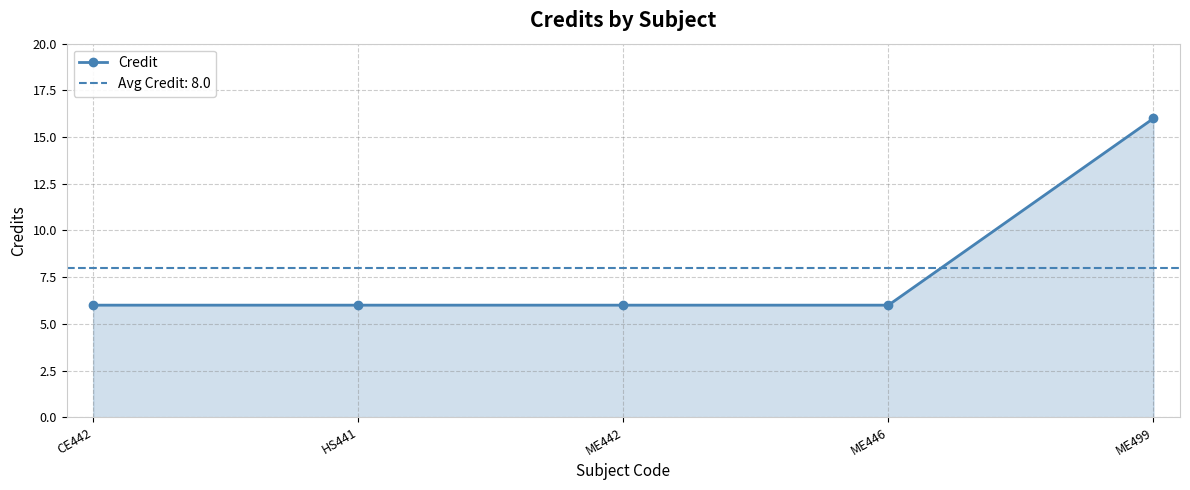

What is the ratio of the value at HS441 to the value at ME446?

1.0